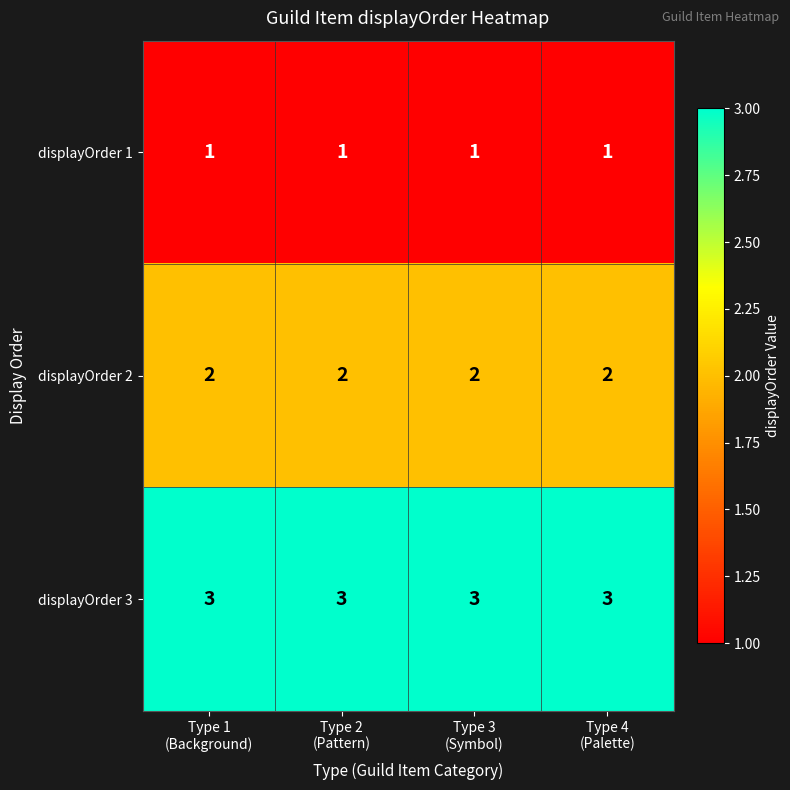

What is the maximum value for displayOrder 3?

3